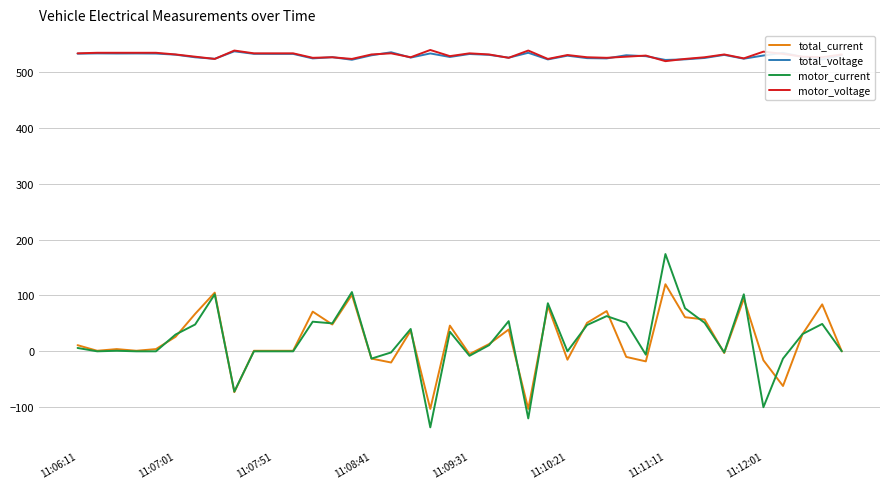

True or false: motor_voltage and total_current cross at least once.

False